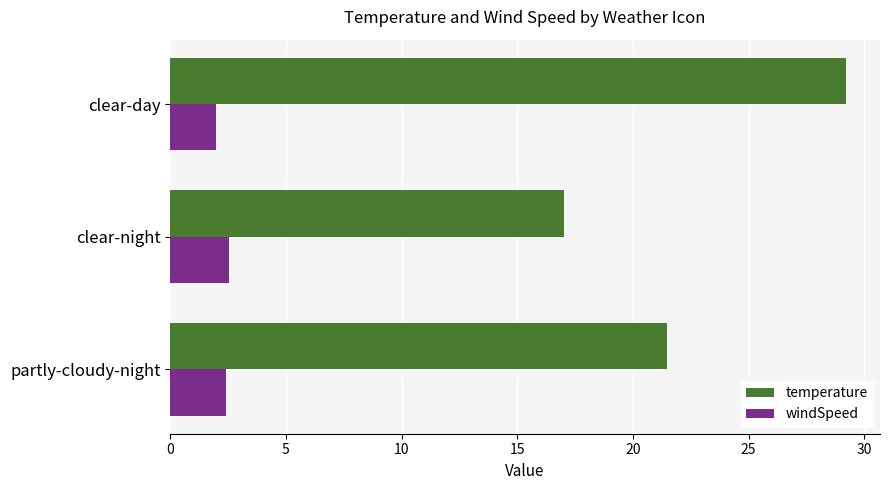

What are all the series names shown in the legend?

temperature, windSpeed